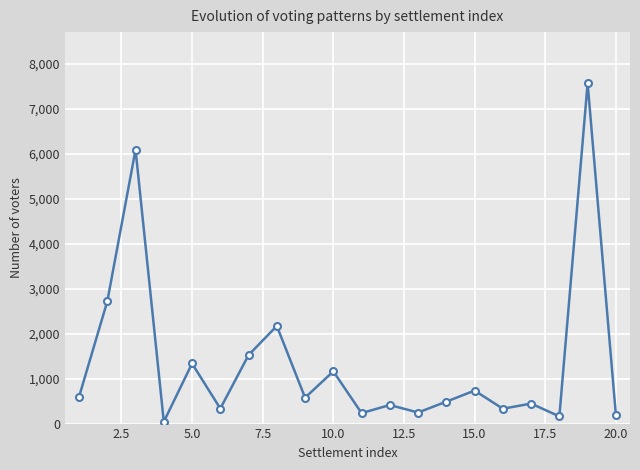

Does the chart display data point markers on the line(s)?

Yes